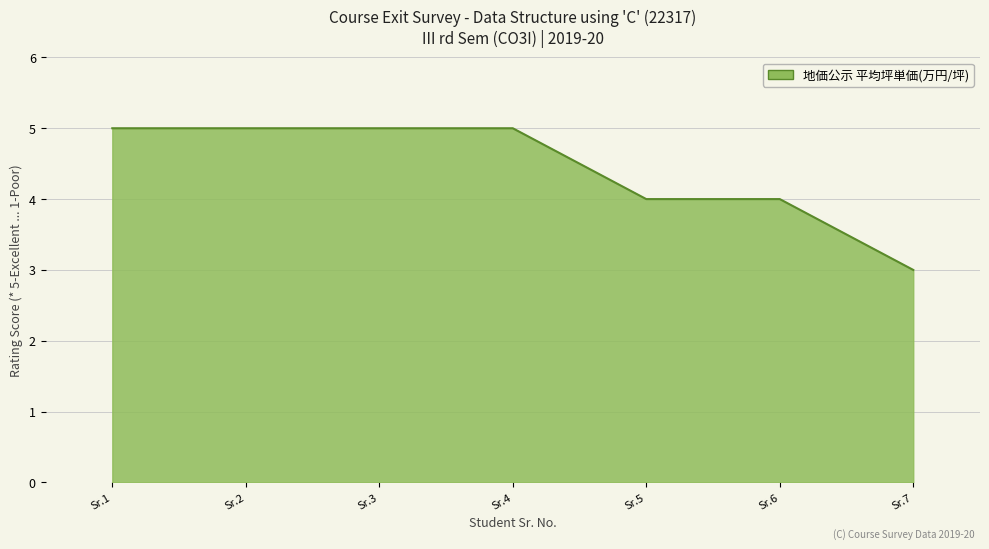

True or false: the data shows 1 at Sr.7.

False